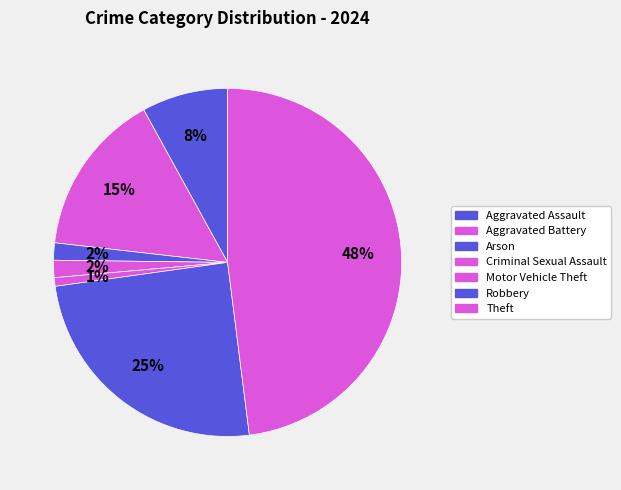

How many segments does this pie chart have?

7